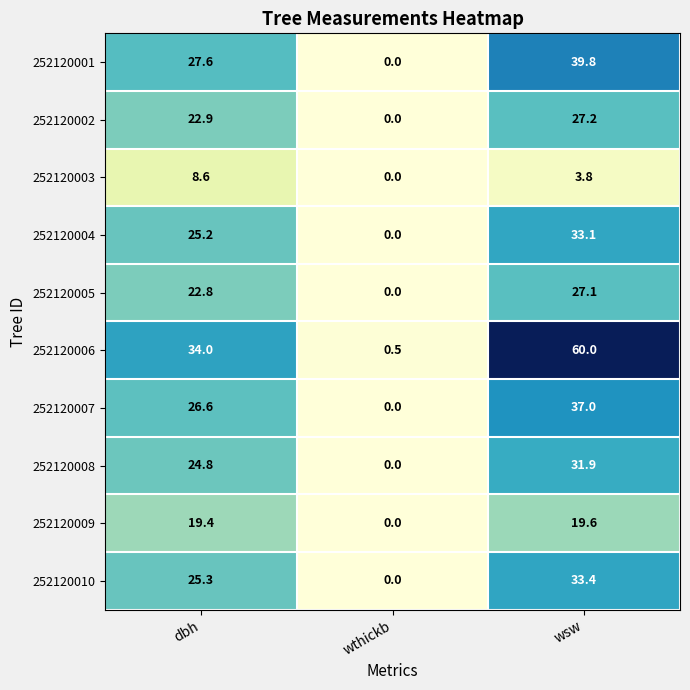

At which label is 252120001 closest to 19?

dbh